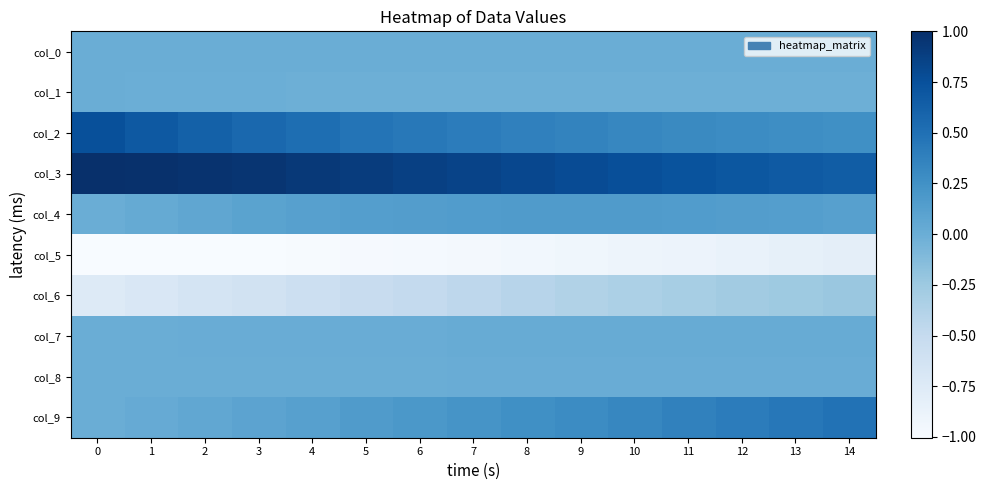

Reading left to right, transcribe all the data shown in this chart.

col_0: 0=0.0	1=-0.0	2=-0.0	3=-0.0	4=-0.0	5=-0.0	6=-0.0	7=-0.0	8=-0.0	9=-0.0	10=-0.0	11=-0.0	12=-0.0	13=-0.0	14=-0.0
col_1: 0=0.0	1=-0.0	2=-0.0	3=-0.0	4=-0.0	5=-0.0	6=-0.0	7=-0.0	8=-0.0	9=-0.0	10=-0.0	11=-0.0	12=-0.0	13=-0.0	14=-0.0
col_2: 0=0.8	1=0.7	2=0.6	3=0.6	4=0.5	5=0.5	6=0.4	7=0.4	8=0.4	9=0.4	10=0.3	11=0.3	12=0.3	13=0.3	14=0.3
col_3: 0=1.0	1=1.0	2=1.0	3=1.0	4=0.9	5=0.9	6=0.9	7=0.8	8=0.8	9=0.8	10=0.8	11=0.7	12=0.7	13=0.7	14=0.6
col_4: 0=0.0	1=0.0	2=0.1	3=0.1	4=0.1	5=0.1	6=0.1	7=0.2	8=0.2	9=0.2	10=0.2	11=0.2	12=0.1	13=0.1	14=0.1
col_5: 0=-1.0	1=-1.0	2=-1.0	3=-1.0	4=-1.0	5=-1.0	6=-1.0	7=-1.0	8=-0.9	9=-0.9	10=-0.9	11=-0.9	12=-0.9	13=-0.8	14=-0.8
col_6: 0=-0.8	1=-0.7	2=-0.7	3=-0.6	4=-0.6	5=-0.5	6=-0.5	7=-0.5	8=-0.4	9=-0.4	10=-0.3	11=-0.3	12=-0.3	13=-0.3	14=-0.2
col_7: 0=0.0	1=0.0	2=0.0	3=0.0	4=0.0	5=0.0	6=0.0	7=0.0	8=0.0	9=0.0	10=0.0	11=0.0	12=0.0	13=0.0	14=0.0
col_8: 0=0.0	1=0.0	2=0.0	3=0.0	4=0.0	5=0.0	6=0.0	7=0.0	8=0.0	9=0.0	10=0.0	11=0.0	12=0.0	13=0.0	14=0.0
col_9: 0=0.0	1=0.0	2=0.1	3=0.1	4=0.1	5=0.2	6=0.2	7=0.2	8=0.3	9=0.3	10=0.3	11=0.4	12=0.4	13=0.4	14=0.5